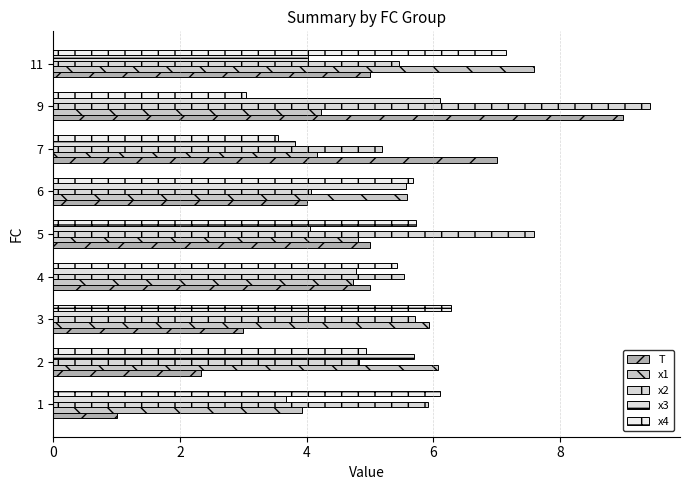

What value does the x4 series have at 7?

3.5